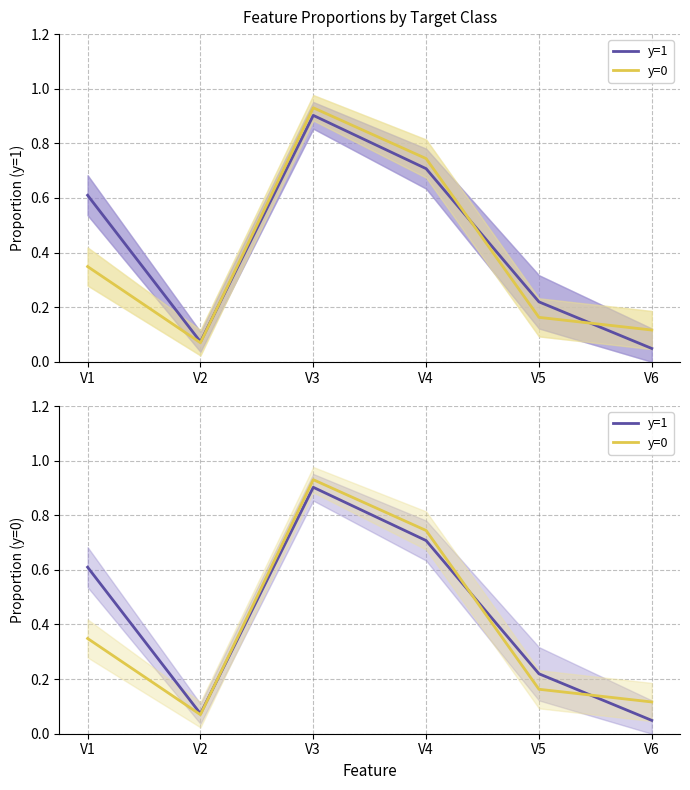

Reading left to right, extract all data points from this chart.

y=1: V1=0.6	V2=0.1	V3=0.9	V4=0.7	V5=0.2	V6=0.0
y=0: V1=0.3	V2=0.1	V3=0.9	V4=0.7	V5=0.2	V6=0.1